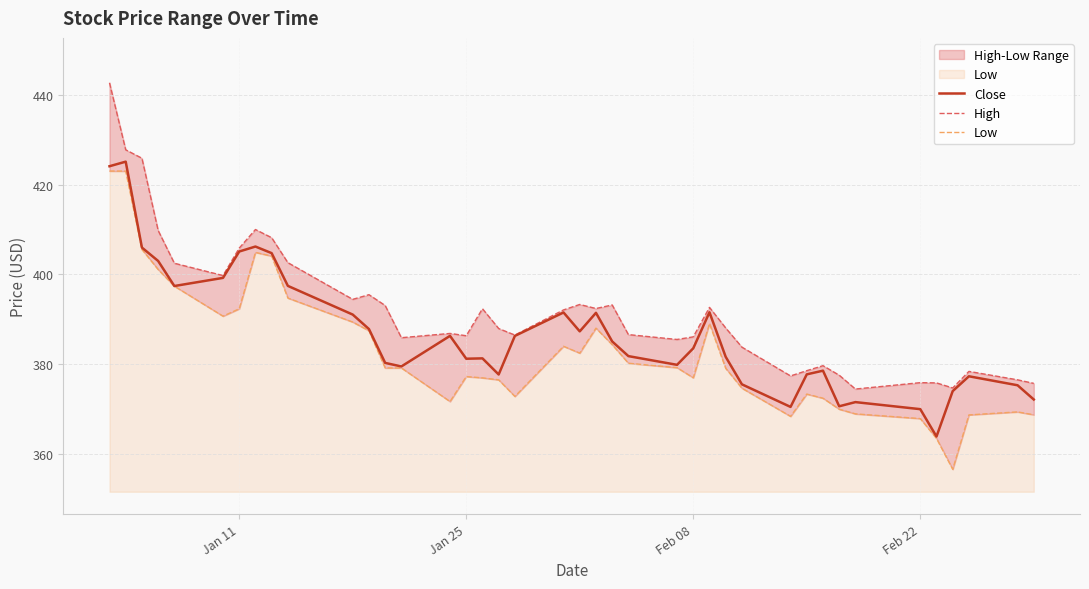

At how many categories does at least one series exceed 370?

40